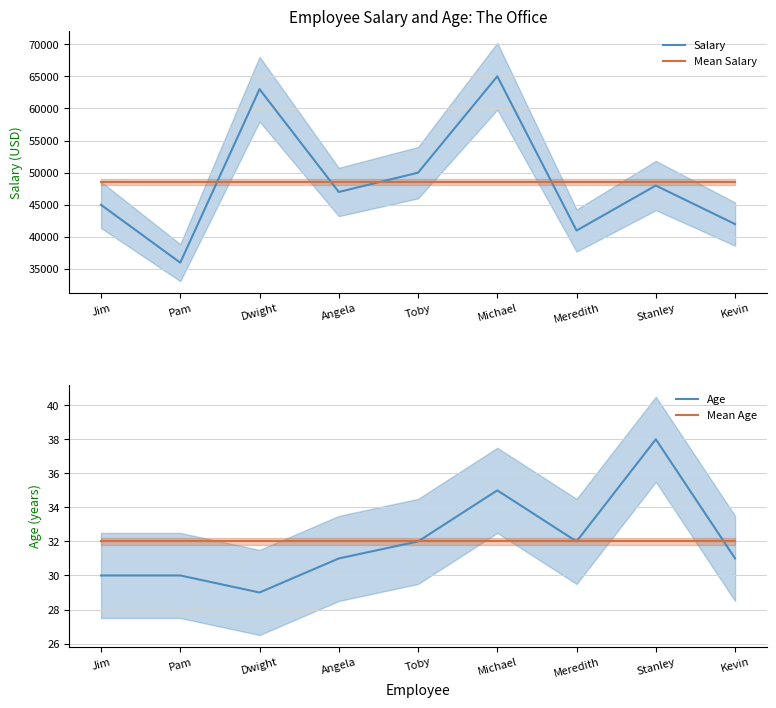

Is the value of Mean Age at Jim greater than the value of Age at Pam?

Yes